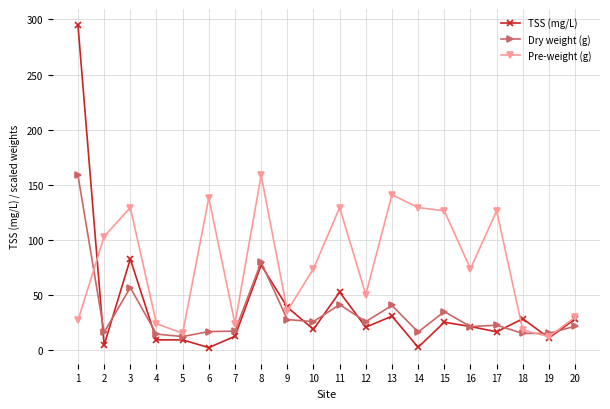

At which category is the sum across all series the highest?

1